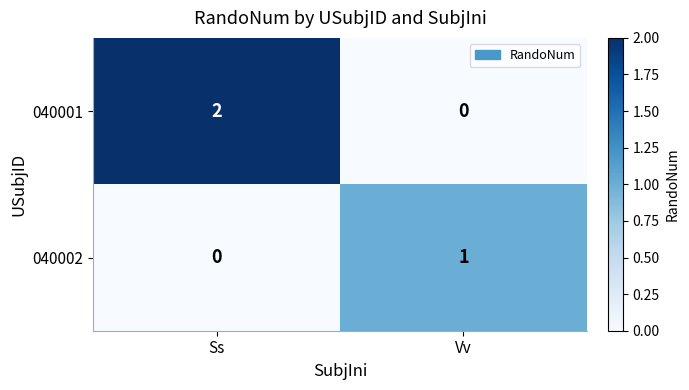

At which label is 040002 closest to 0?

Ss